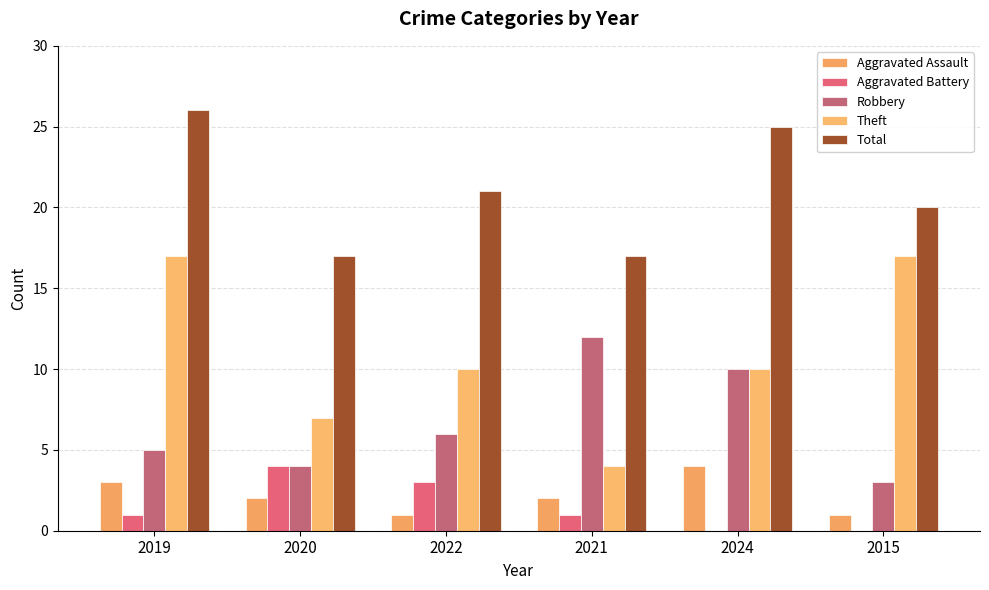

What is the highest value of the Theft series?

17